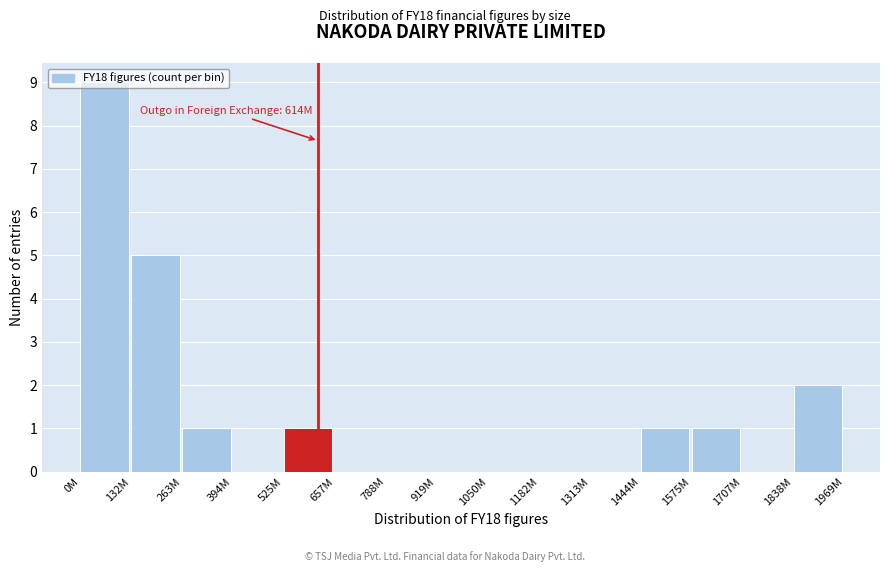

Which label corresponds to the largest value in the chart?

0M